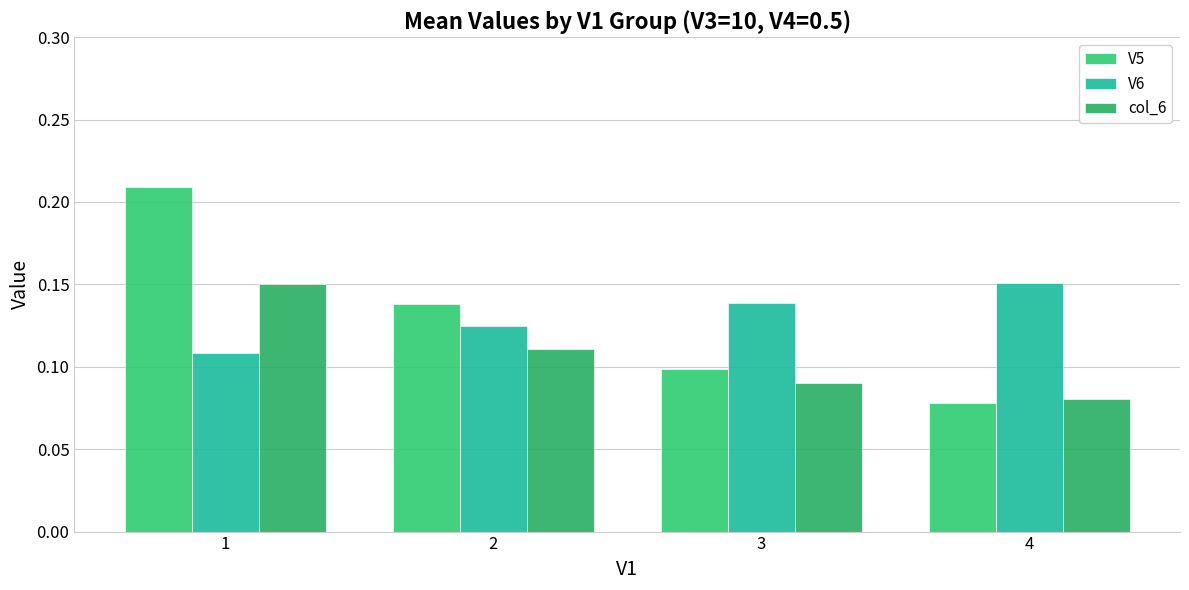

Does the chart contain any negative values?

No